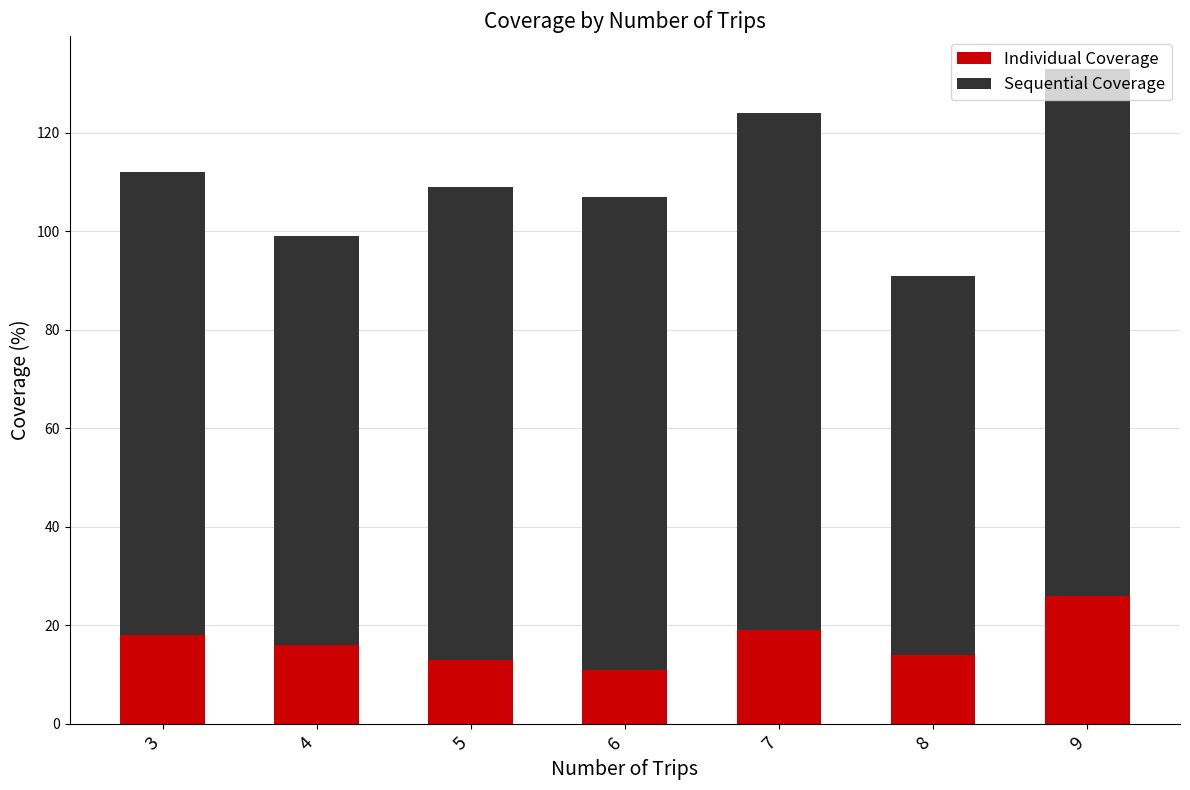

What is the approximate value of Individual Coverage at 3, to the nearest 5?

20